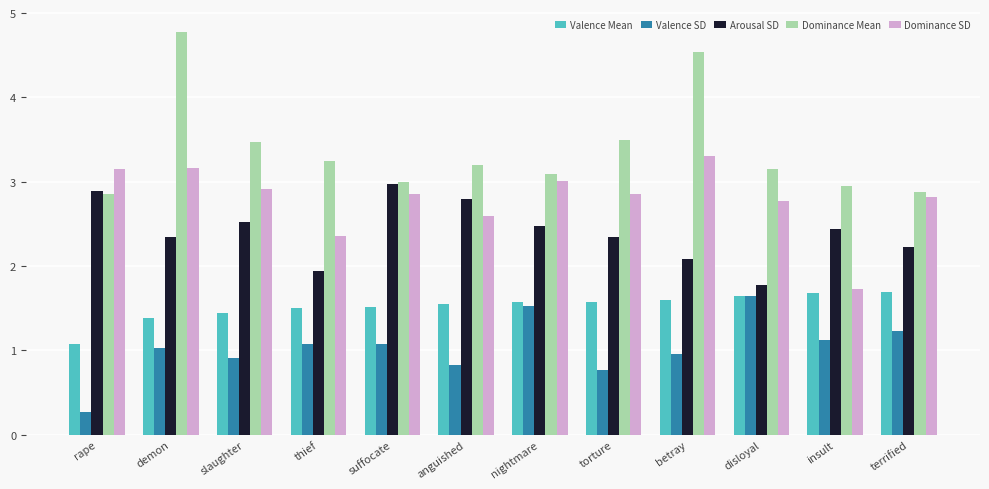

Which series has the largest range (max minus min)?

Dominance Mean